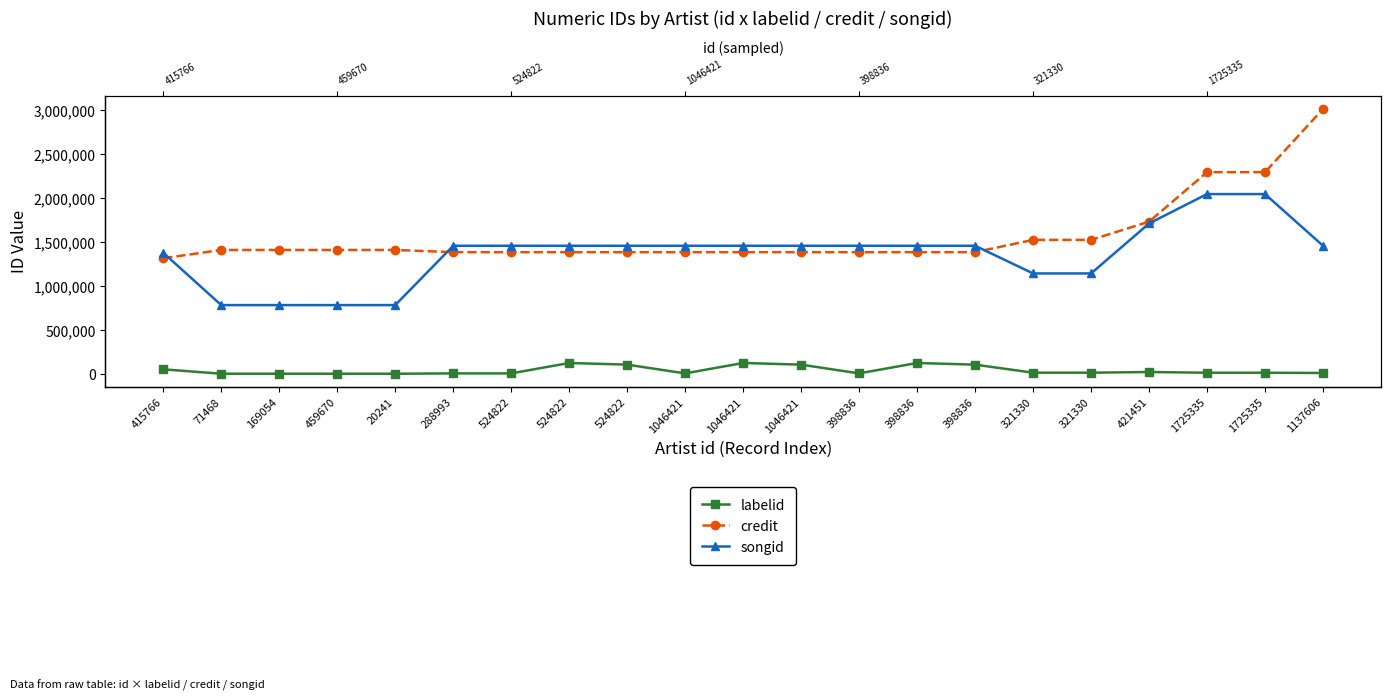

Which series has the largest range (max minus min)?

credit